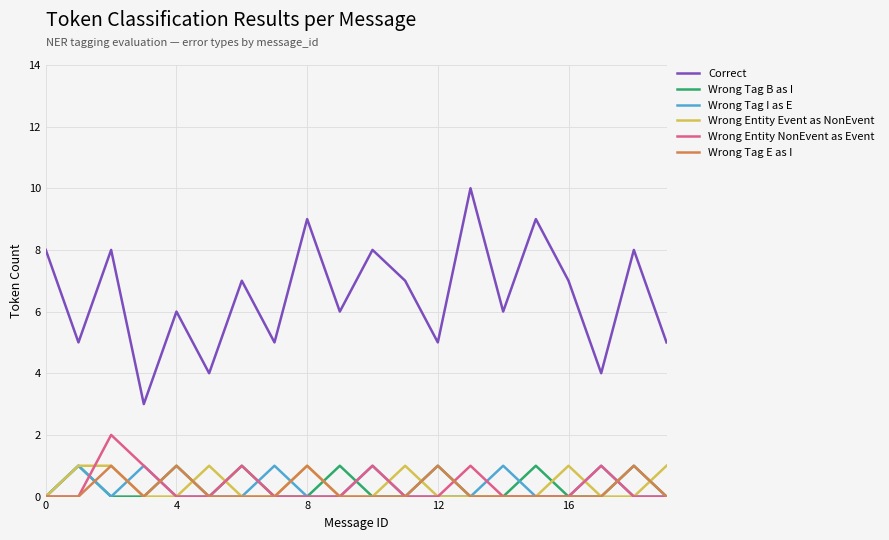

How many series are shown in this chart?

6